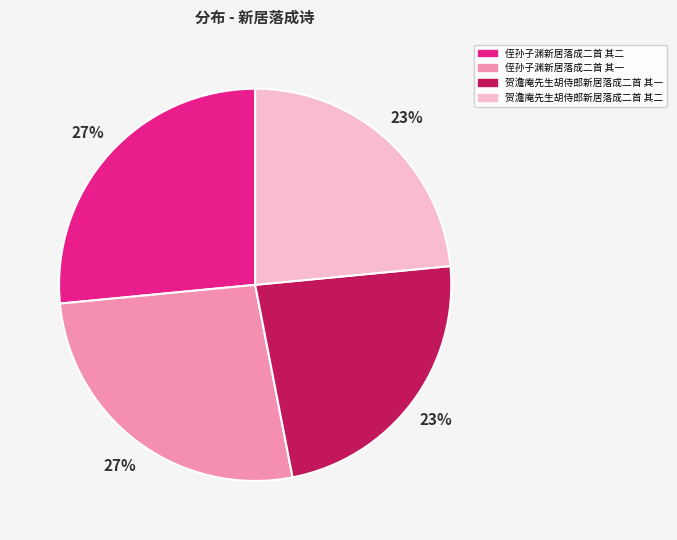

To the nearest percent, what is the average slice percentage?

25%